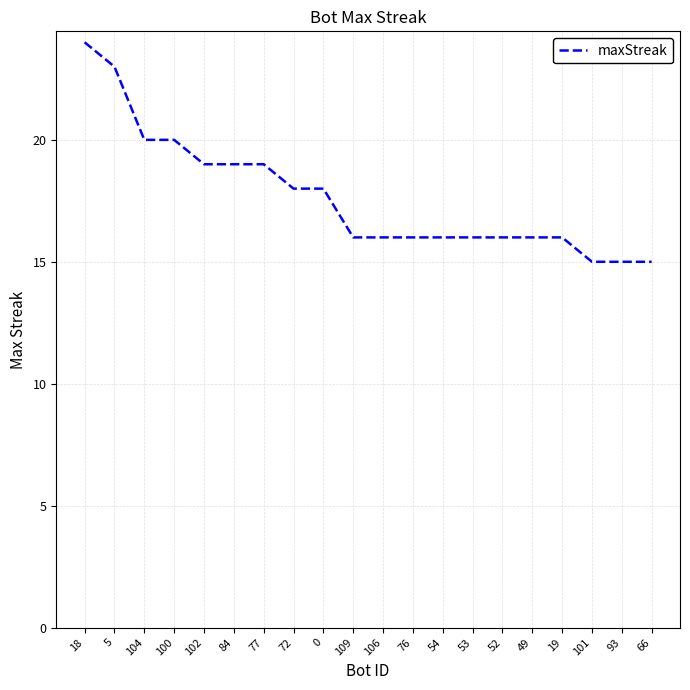

What position from the right is 77?

14